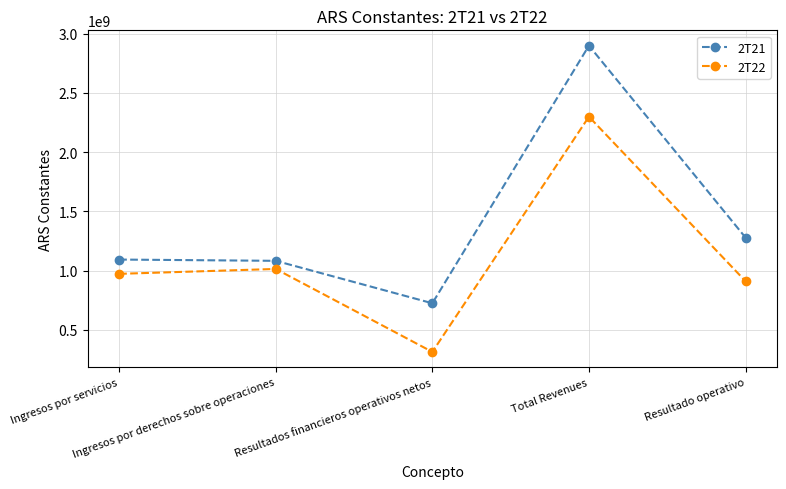

What is the difference between the maximum and minimum values in the 2T21 series?

2175146066